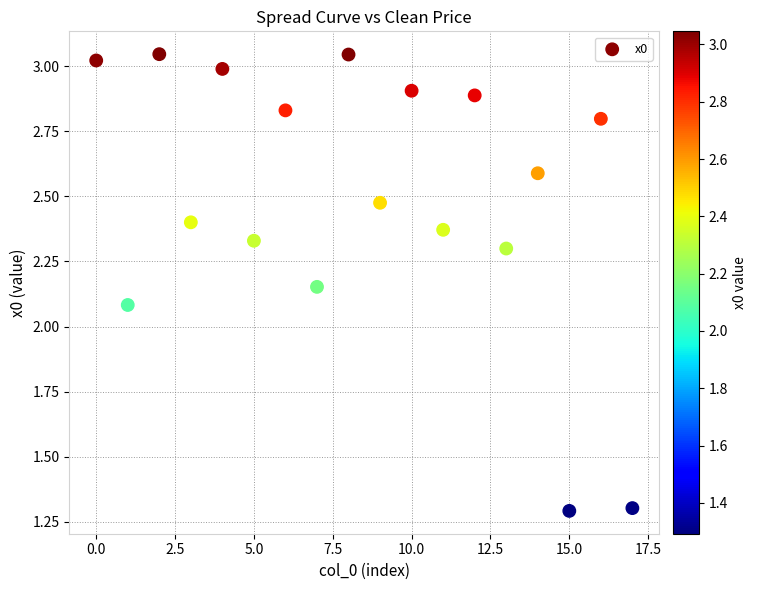

What Y value in the scatter plot is closest to 2?

2.1